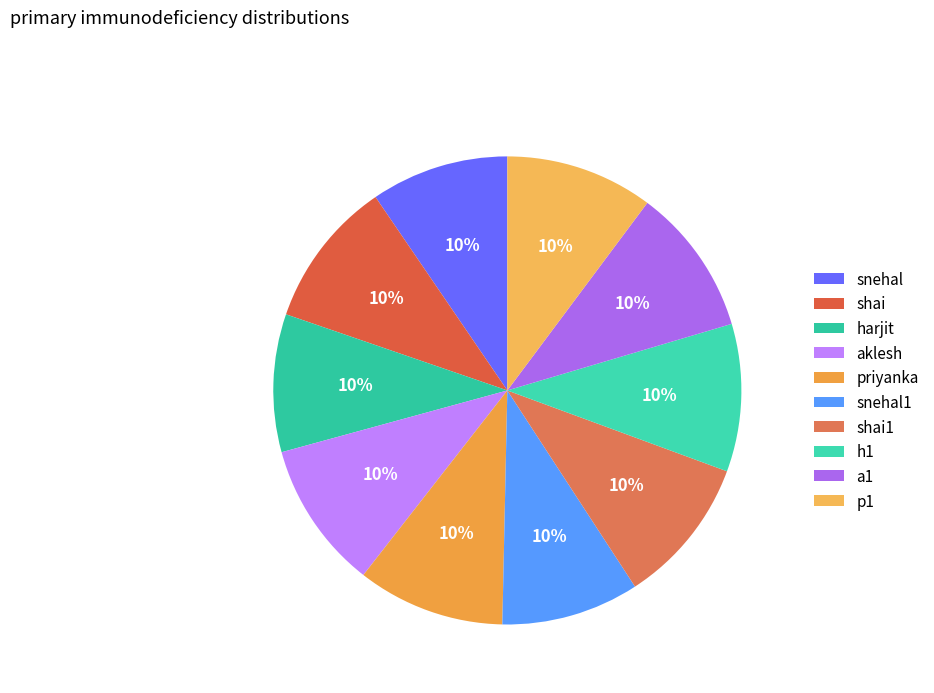

Which slice is the smallest?

snehal